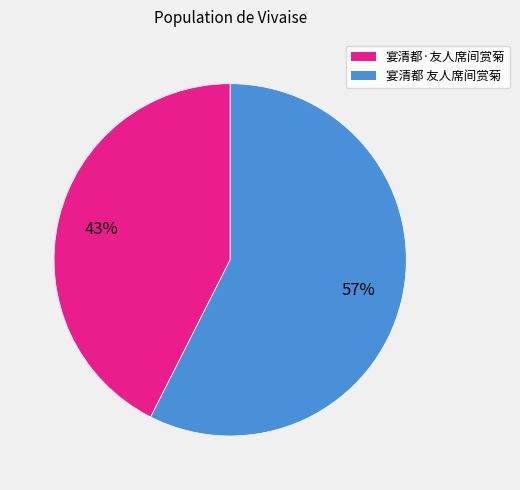

Count the number of slices in the pie.

2